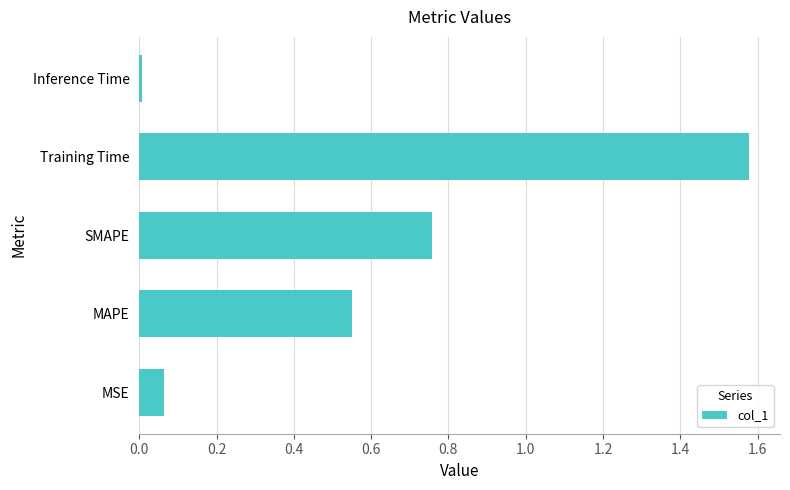

What is the change in value from MAPE to Training Time?

+1.0